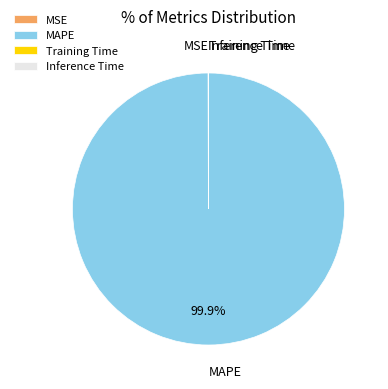

Which category has the biggest portion of the pie?

MAPE